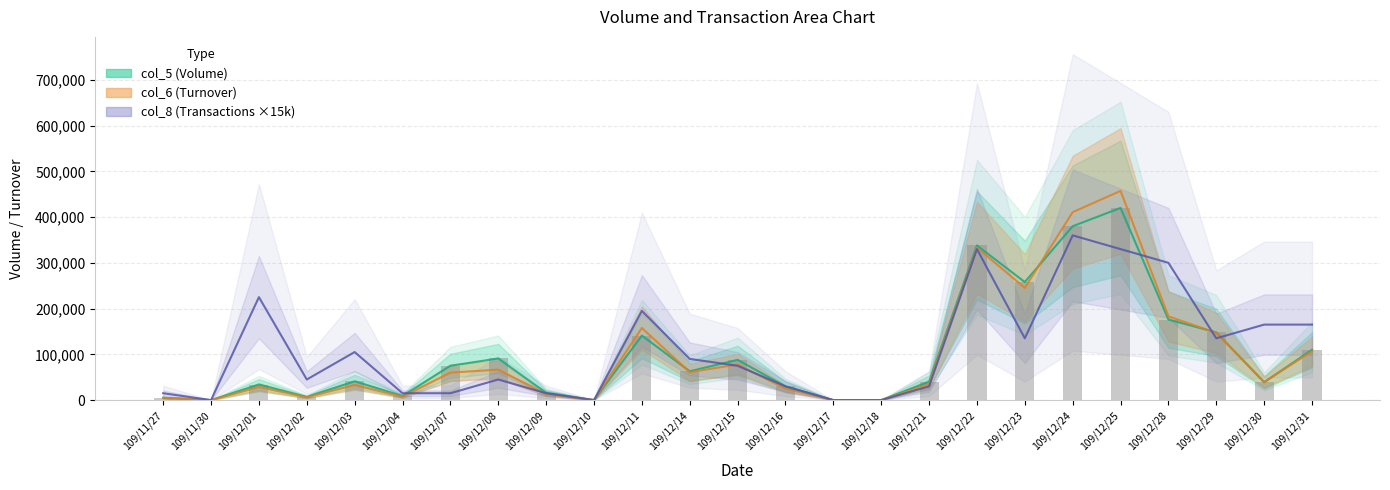

What is the difference between the col_6 values at 109/12/04 and 109/12/24?

403300